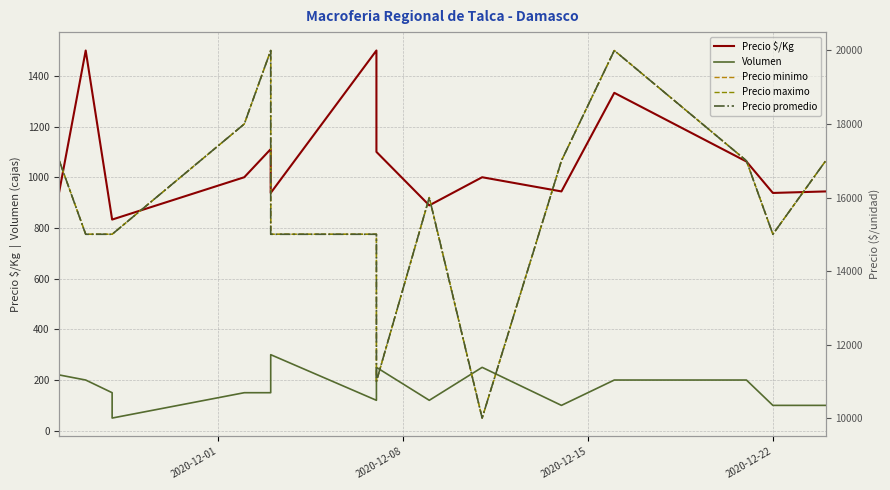

True or false: Precio promedio and Precio $/Kg intersect in this chart.

False